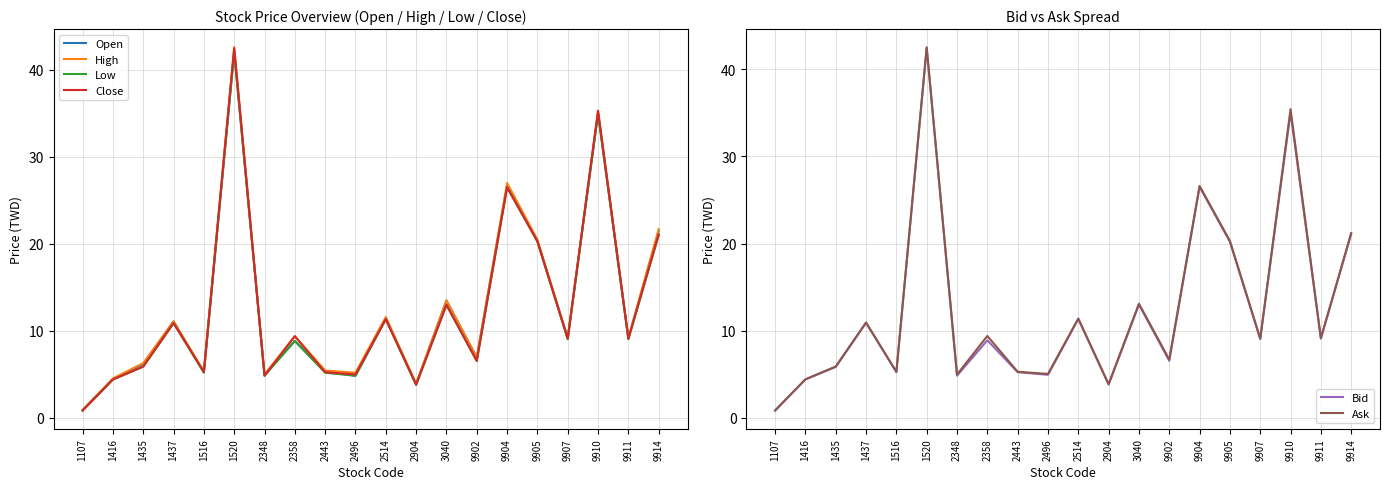

Which series has the largest total across all categories?

High